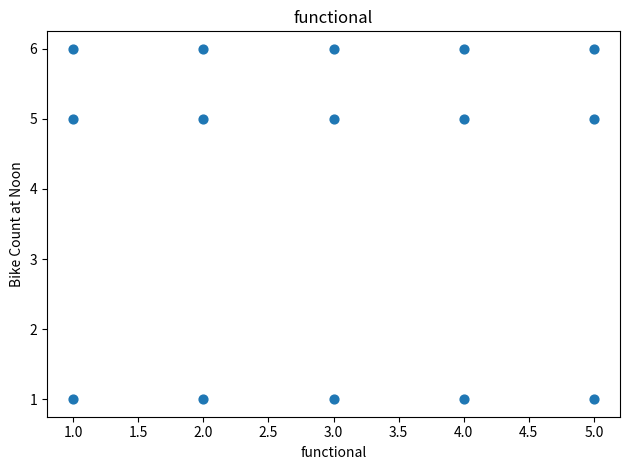

What is the range of Y values (max minus min)?

5